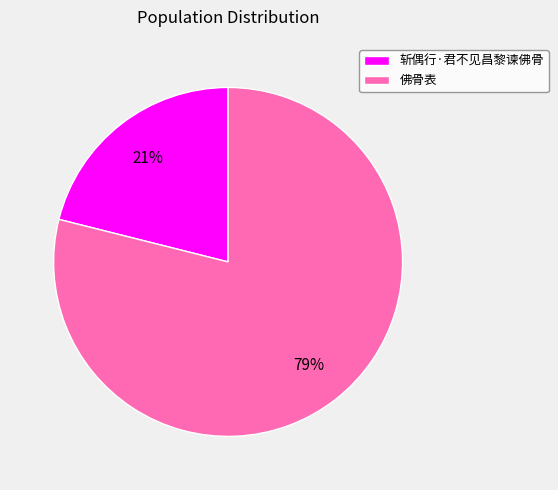

To the nearest percent, what is the difference between the largest and smallest slice percentages?

58%